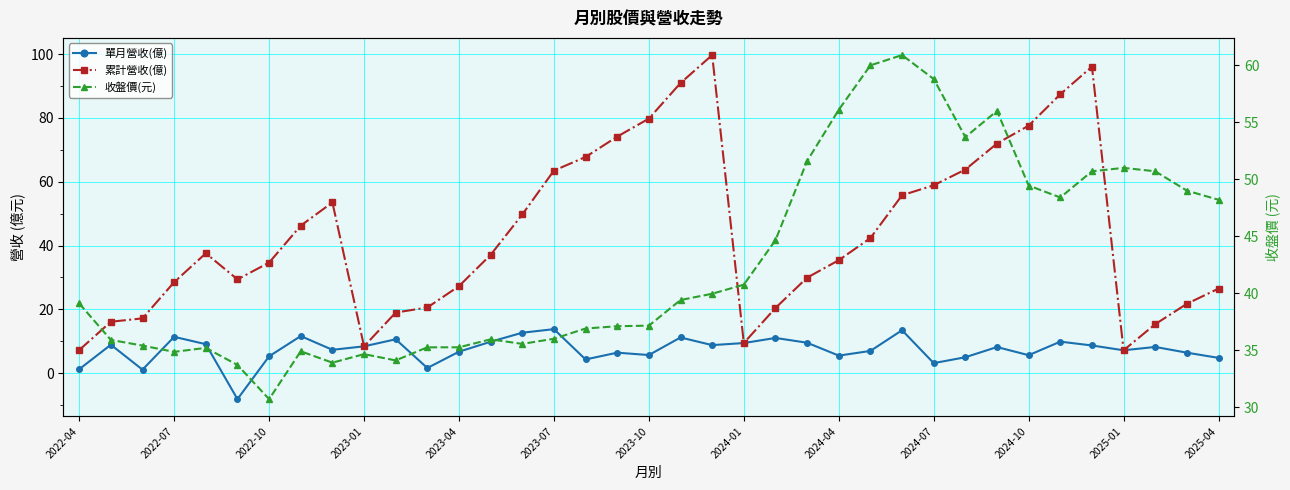

How many values in 單月營收(億) are below zero?

1